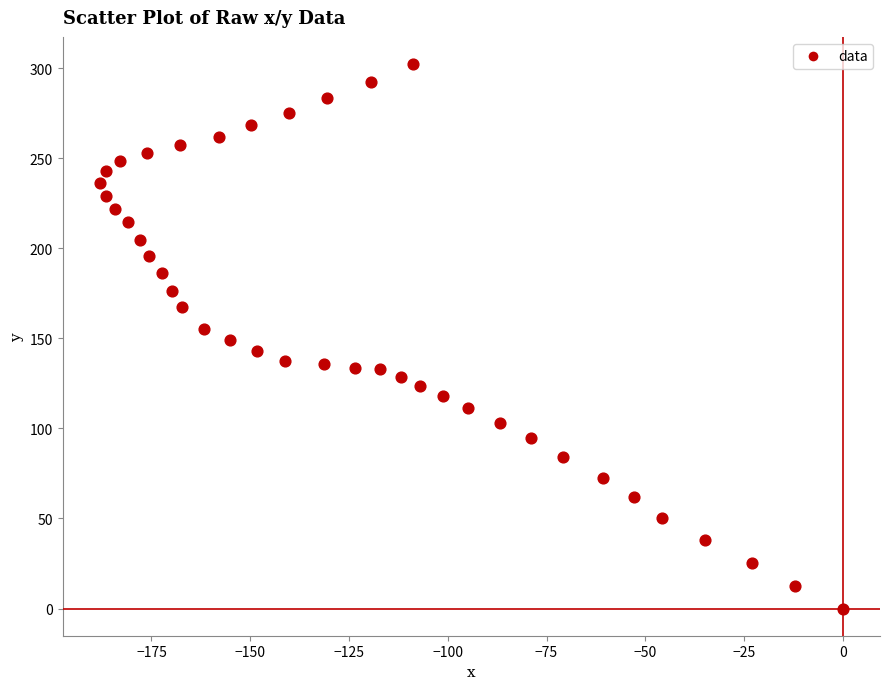

What is the range of Y values (max minus min)?

302.3